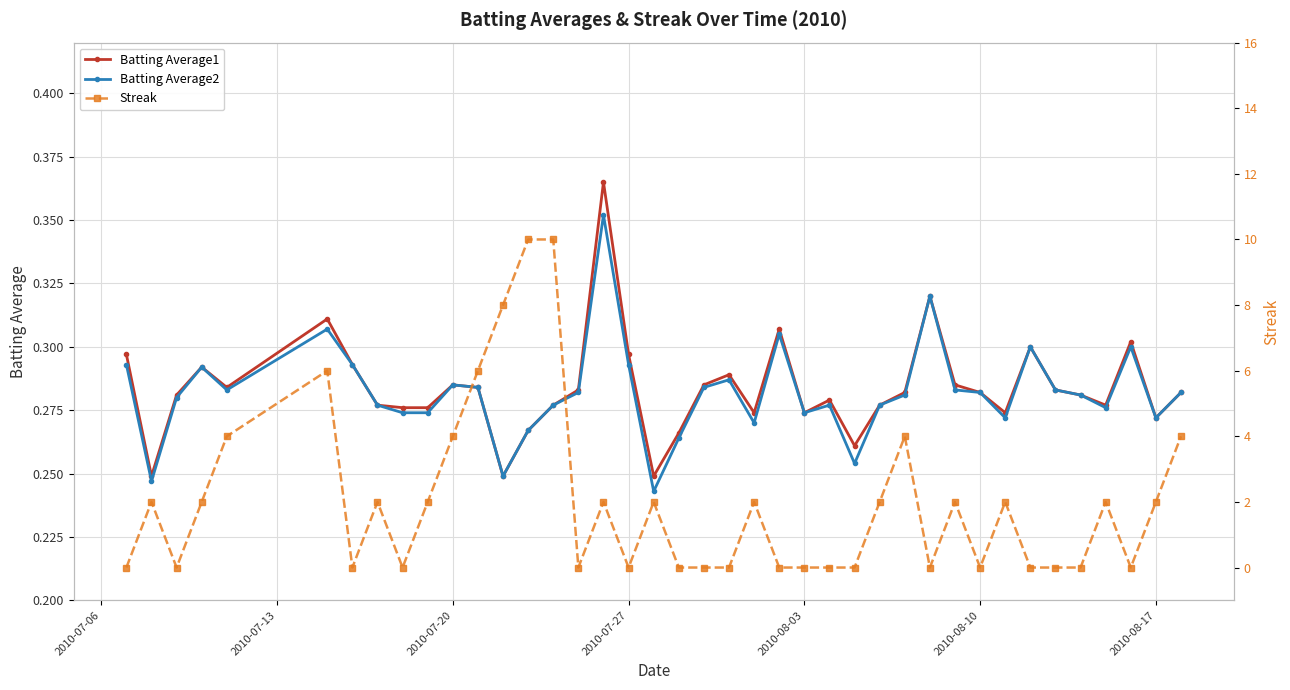

How many Batting Average2 values are between 0 and 1?

40